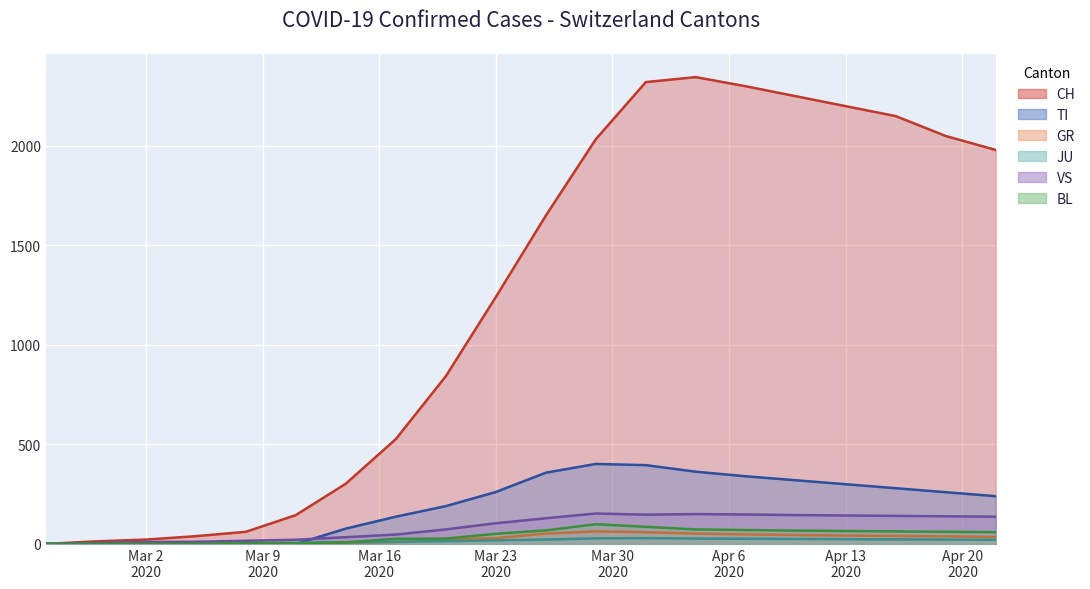

At how many categories does at least one series exceed 1639?

10